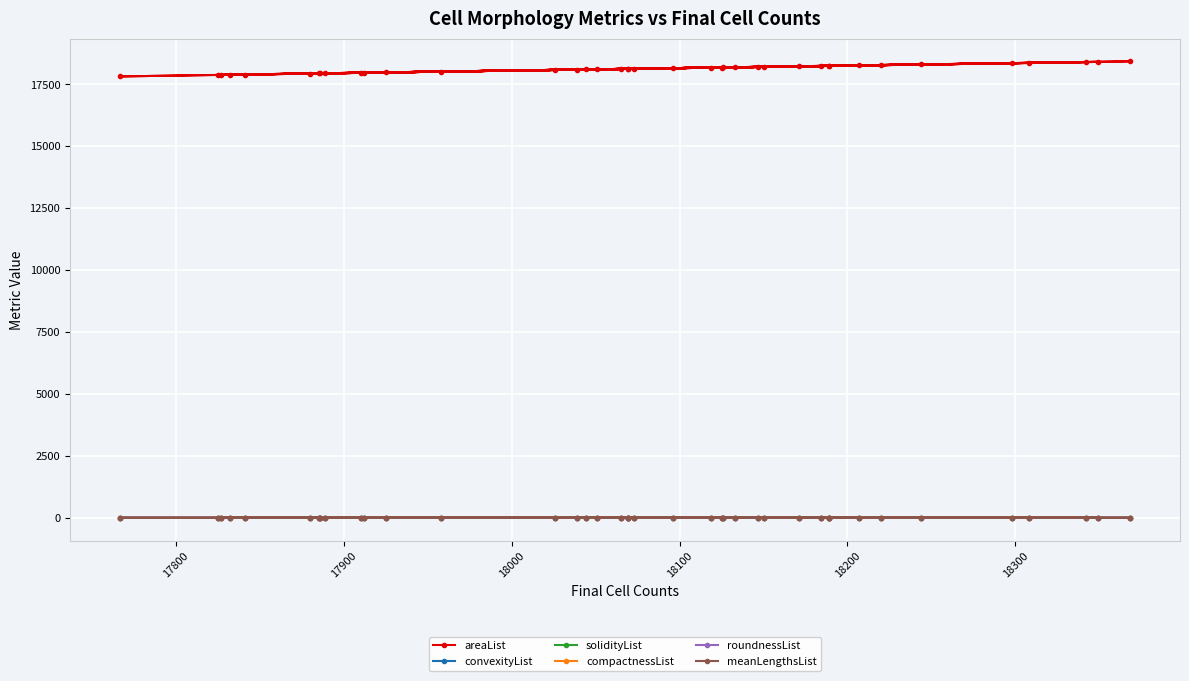

True or false: solidityList and areaList cross at least once.

False